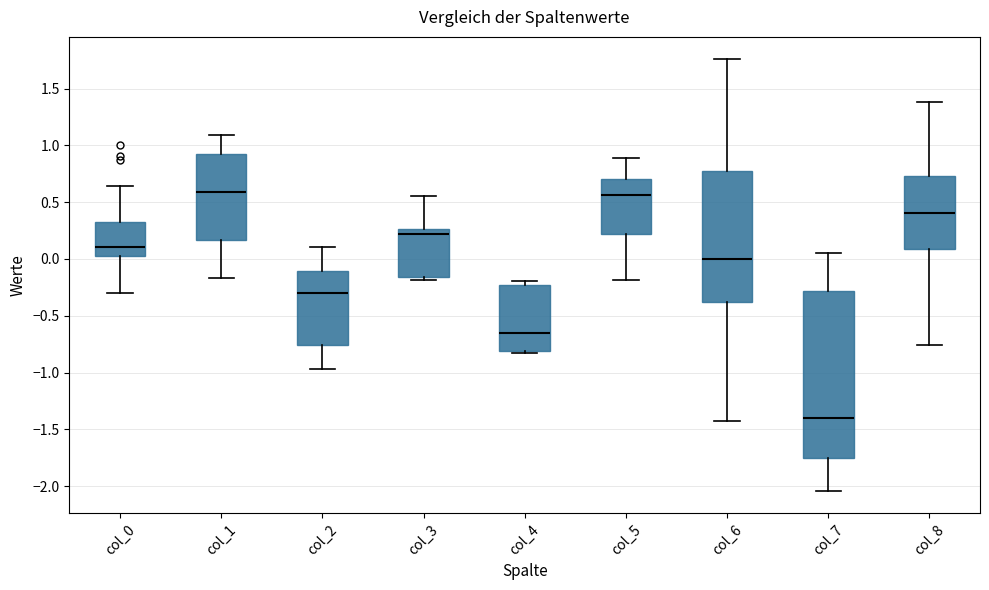

Reading left to right, transcribe this box plot: for each box, give where its median line is, the range the box spans, and where its two whiskers end, as read against the y-axis. The values are not printed on the chart, so give them approximately, as read against the axis.

col_0: median 0.10, box 0.05 to 0.35, whiskers -0.30 to 0.65
col_1: median 0.60, box 0.15 to 0.95, whiskers -0.15 to 1.10
col_2: median -0.30, box -0.75 to -0.10, whiskers -0.95 to 0.10
col_3: median 0.20, box -0.15 to 0.25, whiskers -0.20 to 0.55
col_4: median -0.65, box -0.80 to -0.25, whiskers -0.85 to -0.20
col_5: median 0.55, box 0.20 to 0.70, whiskers -0.20 to 0.90
col_6: median 0.00, box -0.40 to 0.80, whiskers -1.40 to 1.75
col_7: median -1.40, box -1.75 to -0.30, whiskers -2.05 to 0.05
col_8: median 0.40, box 0.10 to 0.75, whiskers -0.75 to 1.40